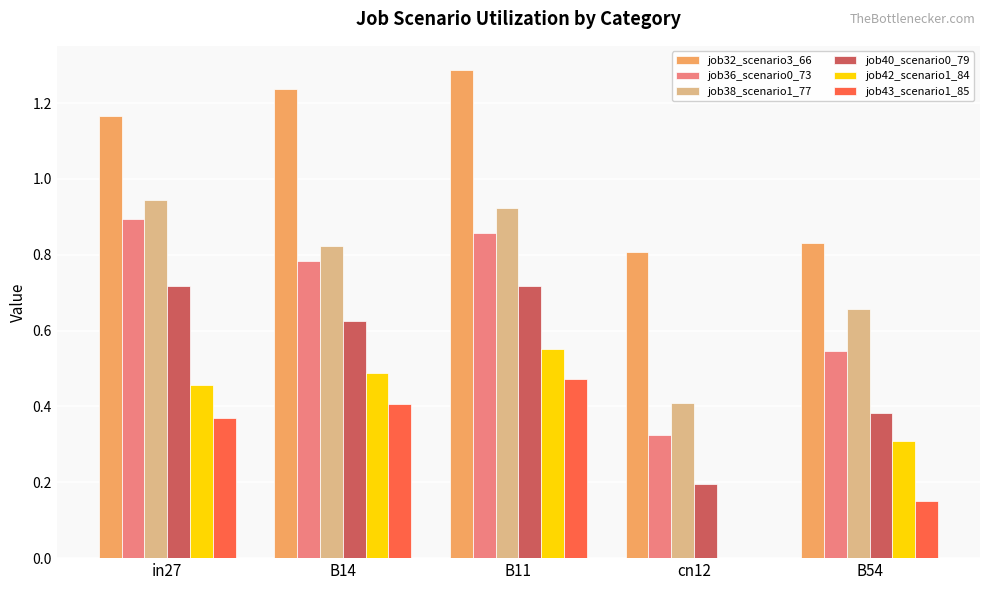

Which series has the largest total across all categories?

job32_scenario3_66